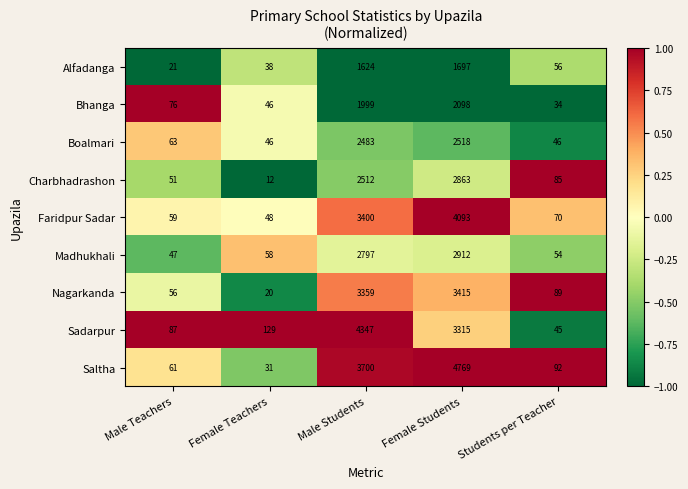

What is the minimum value shown in the chart?

12